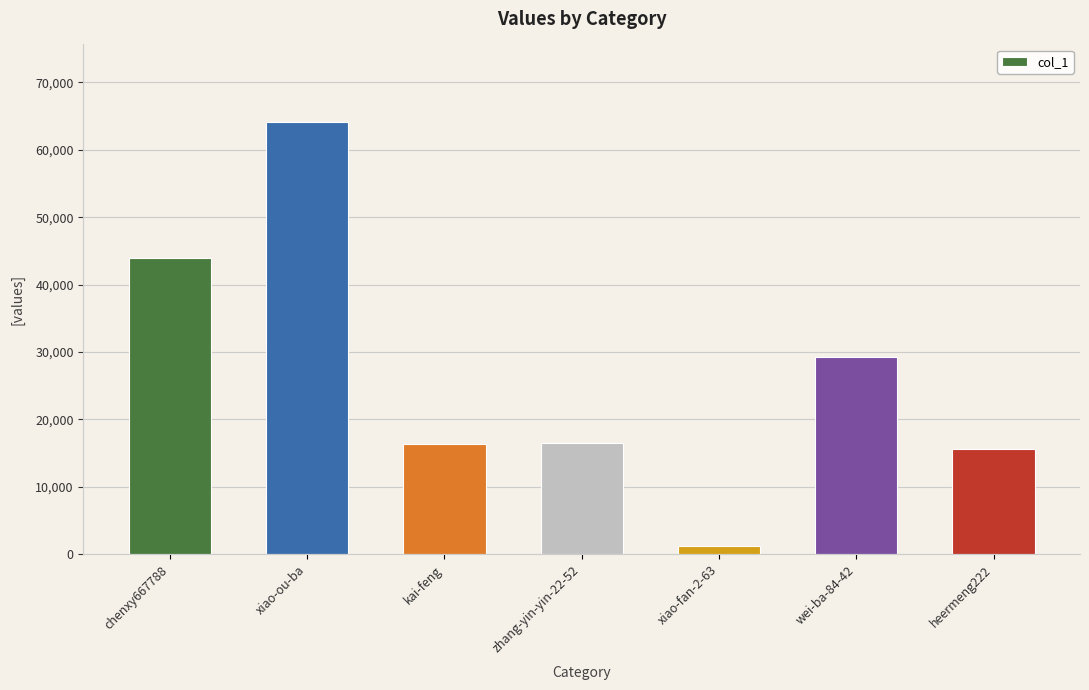

What is the change in value from wei-ba-84-42 to heermeng222?

-13650